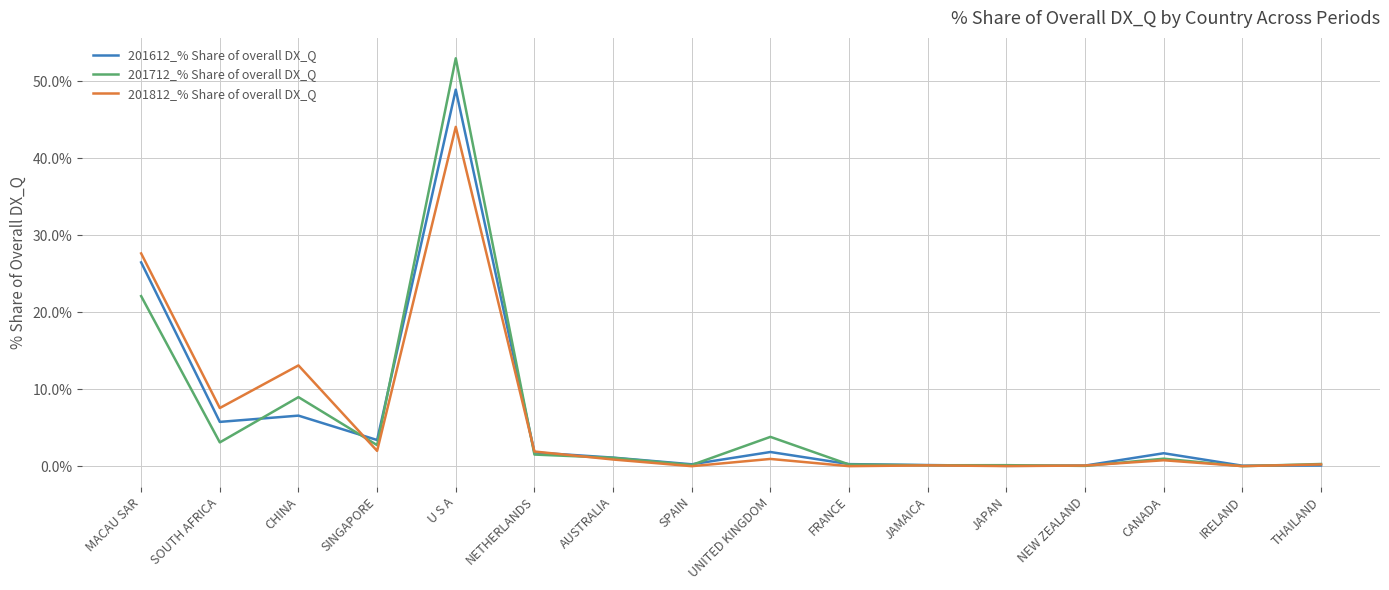

What is the greatest value displayed?

53.0